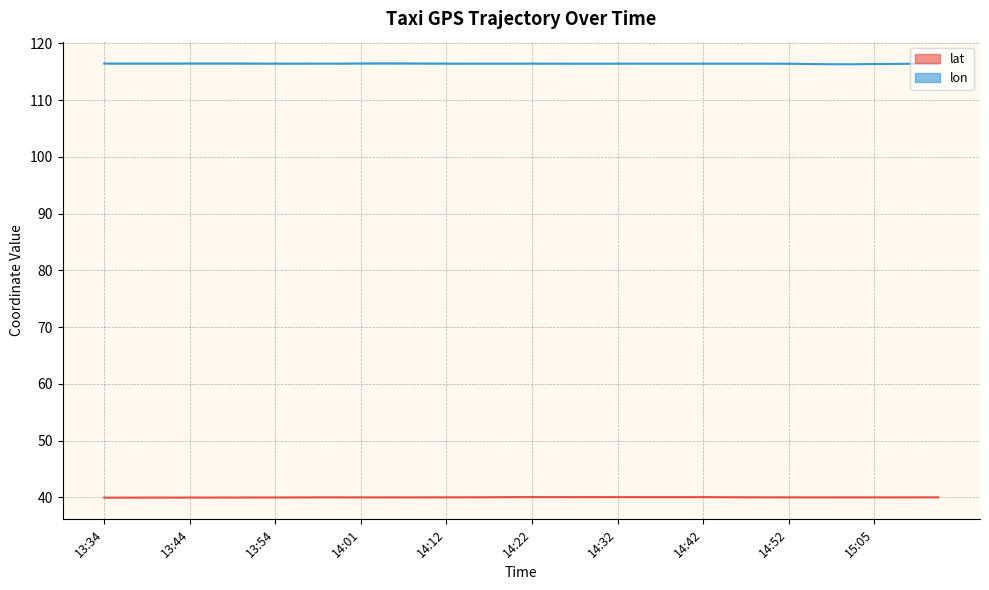

True or false: lon has a value of 64.3 at 14:52.

False